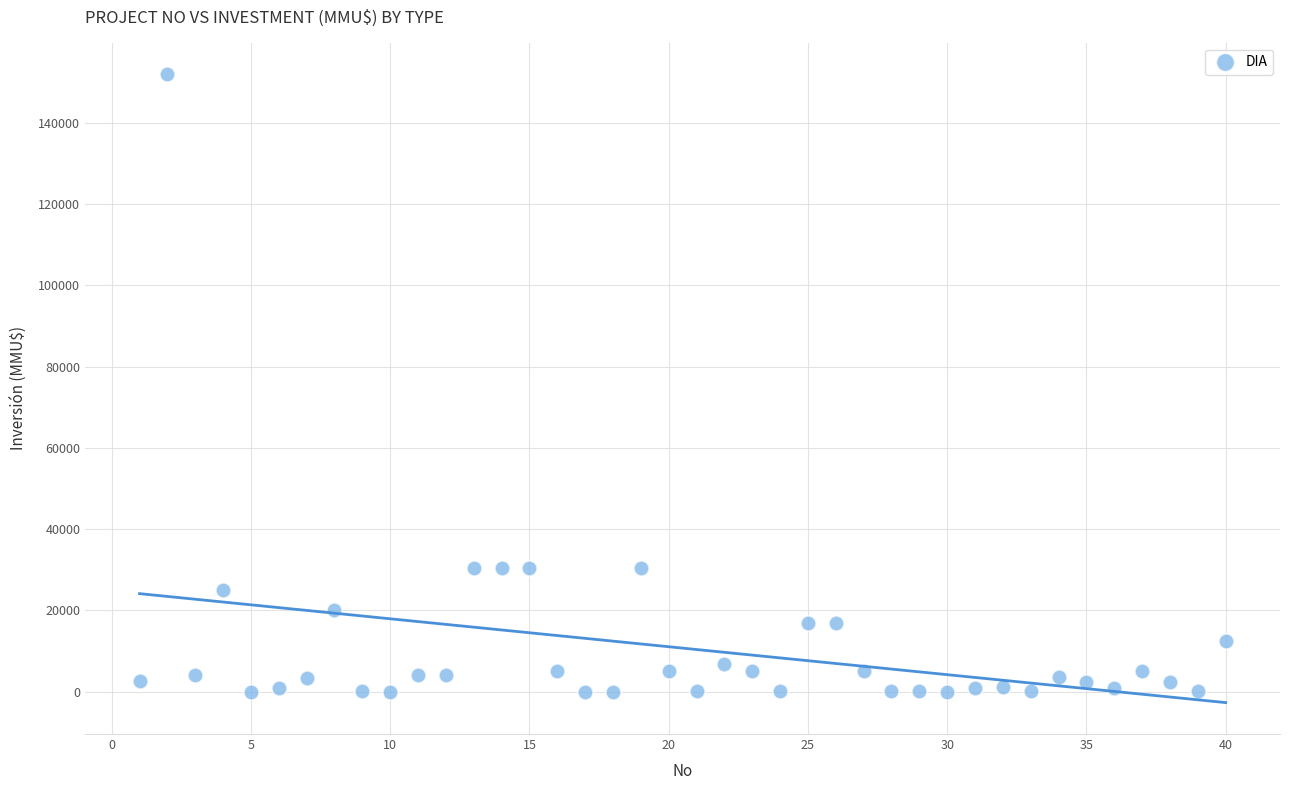

What is the range of Y values (max minus min)?

152000